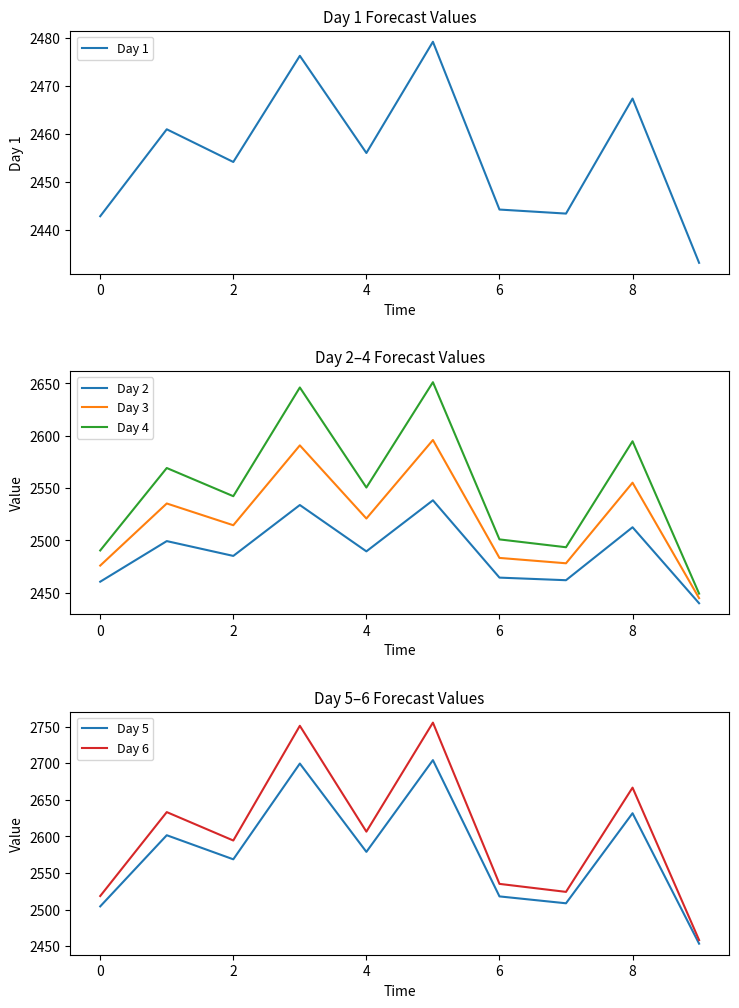

True or false: Day 2 and Day 4 cross at least once.

False